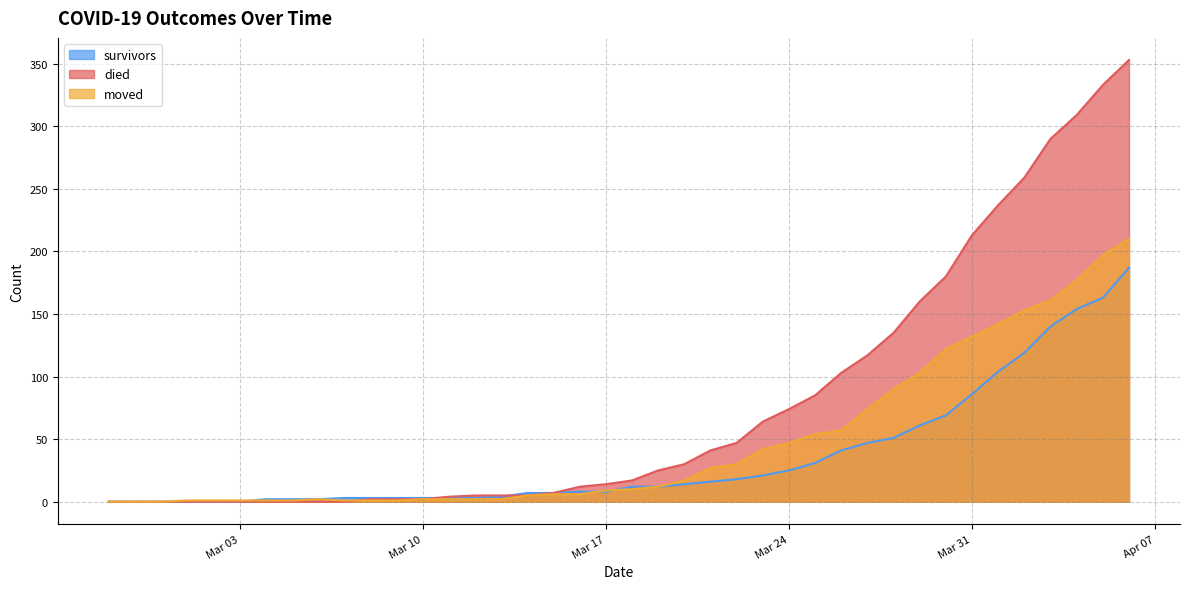

How many categories are shown in the chart?

40